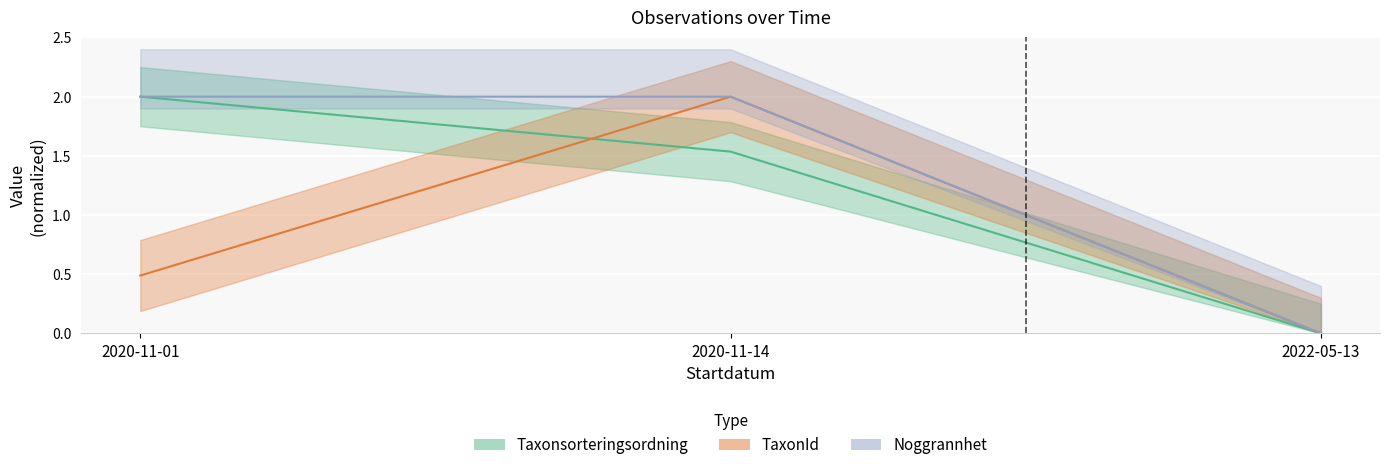

Between 2022-05-13 and 2020-11-14, which is larger?

2020-11-14